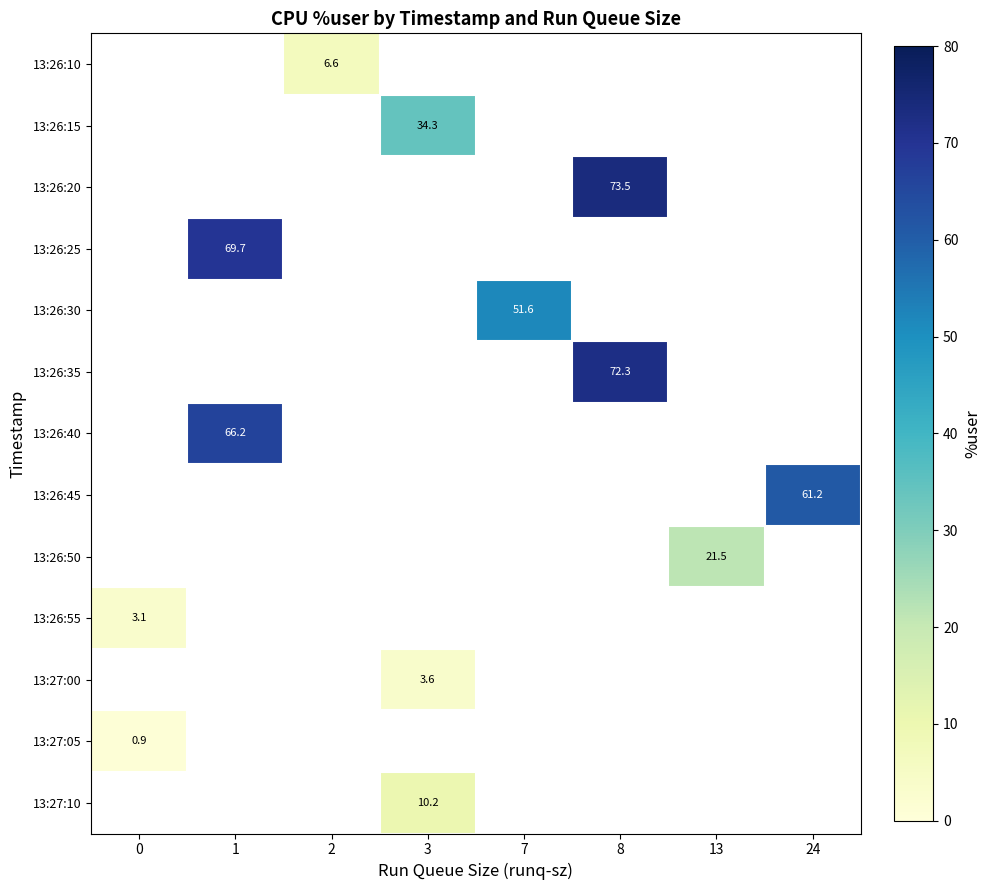

How many values in 13:26:25 are above zero?

1